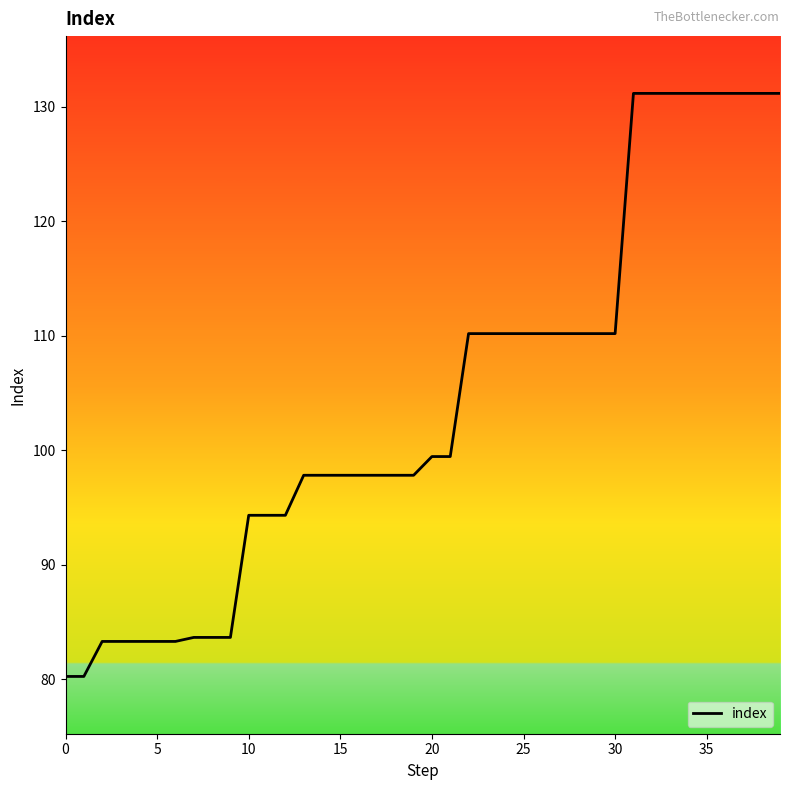

What is the difference between the maximum and minimum values?

50.9